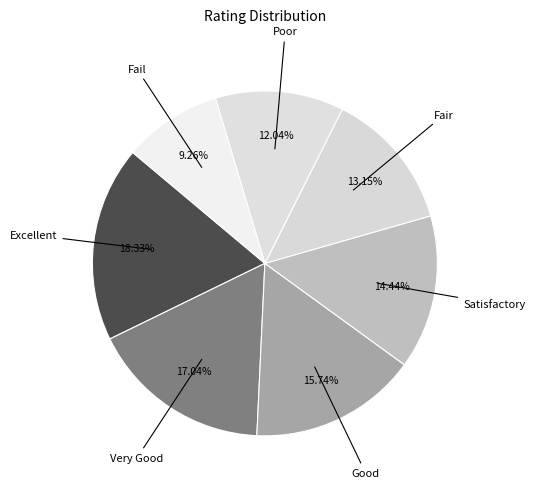

How many segments does this pie chart have?

7